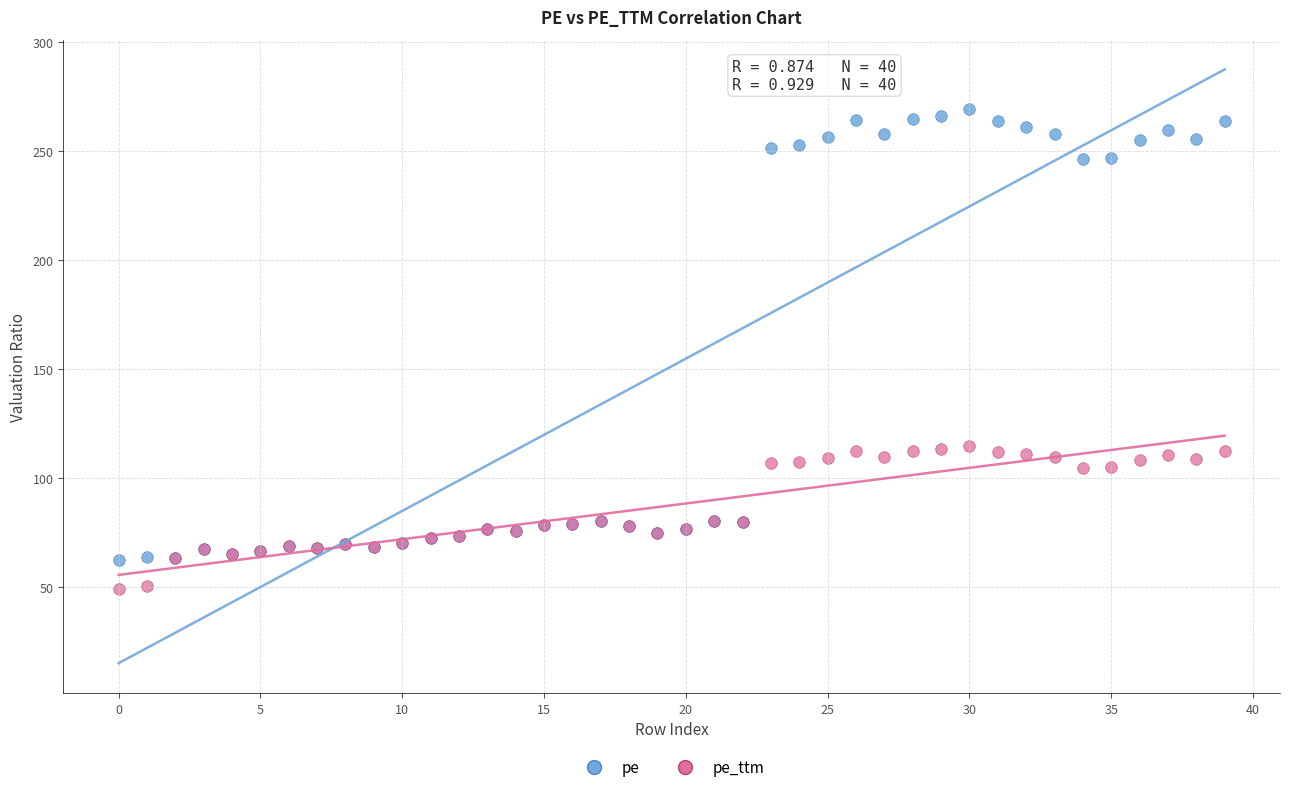

Which series contains the lowest Y value?

pe_ttm